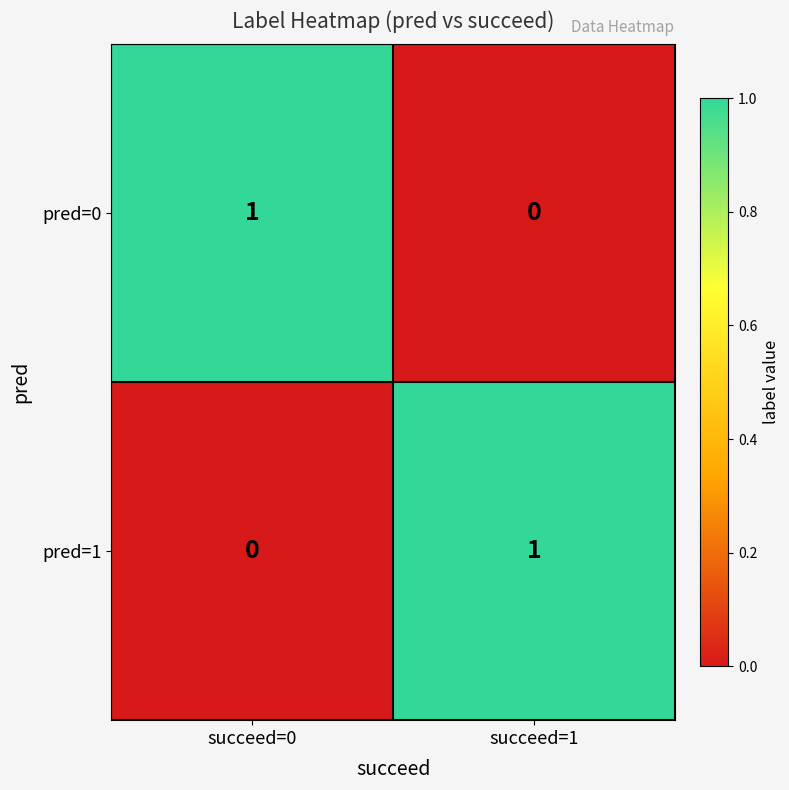

Reading right to left, transcribe all the data shown in this chart.

pred=0: 0	1
pred=1: 1	0